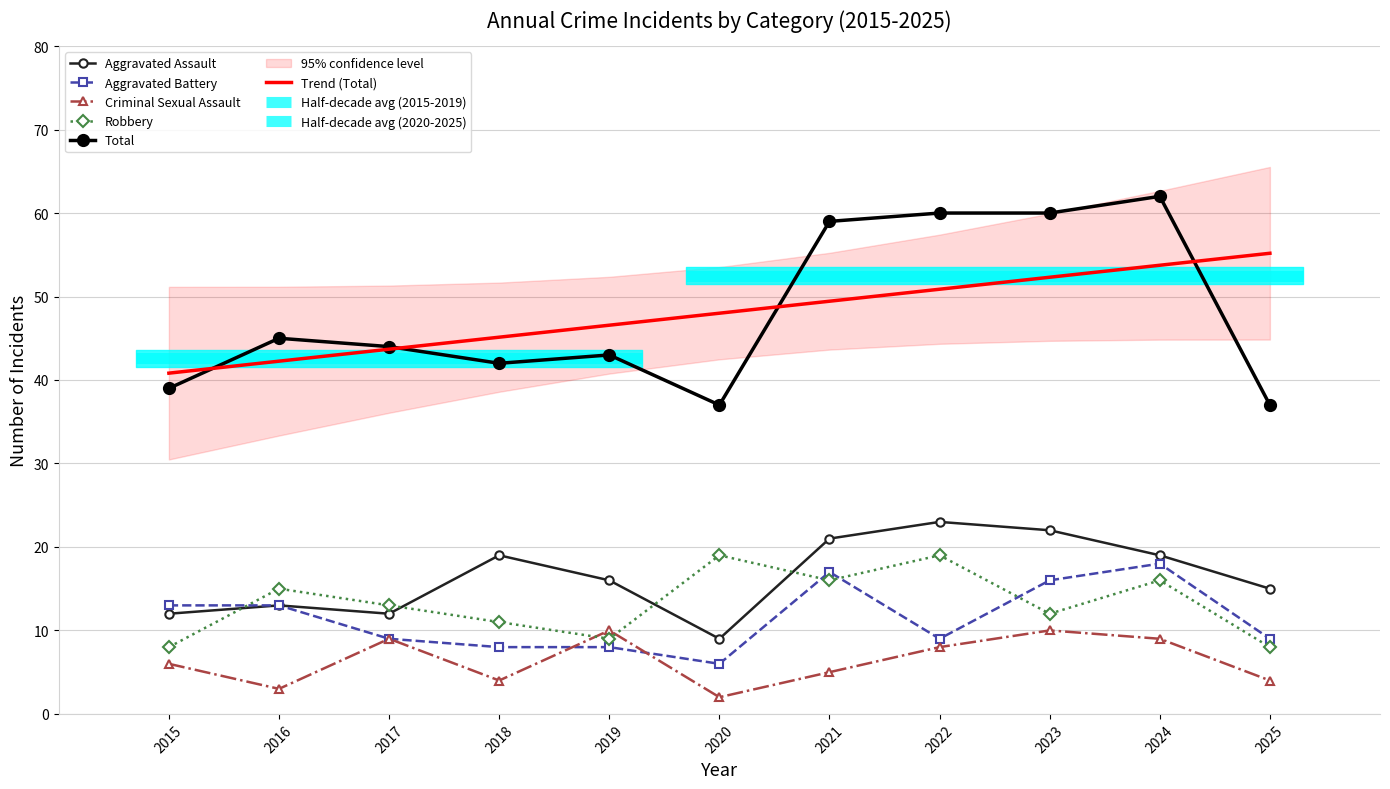

At which label is Total closest to 49?

2016